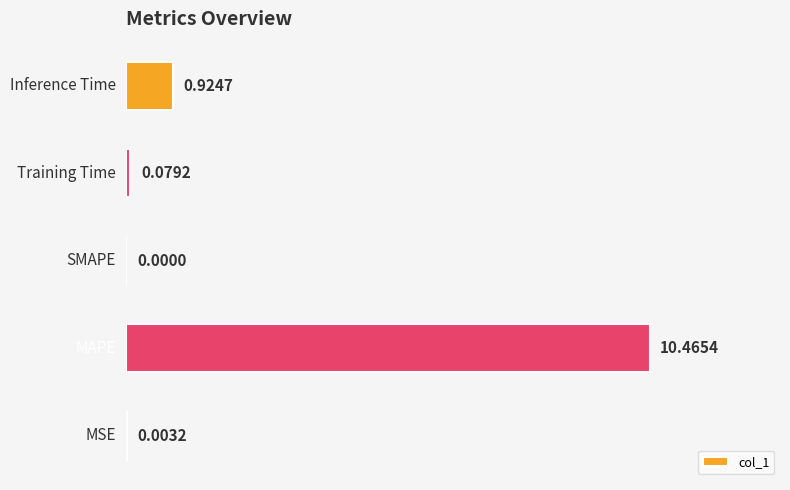

What is the sum of all values?

11.5